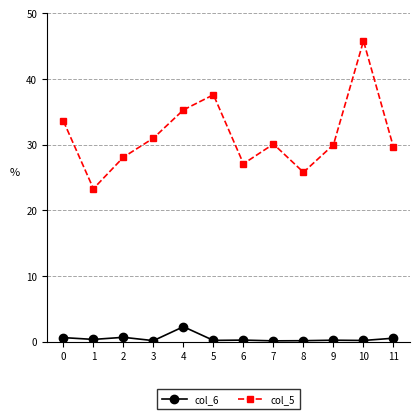

At which category does col_5 reach its first local valley?

1